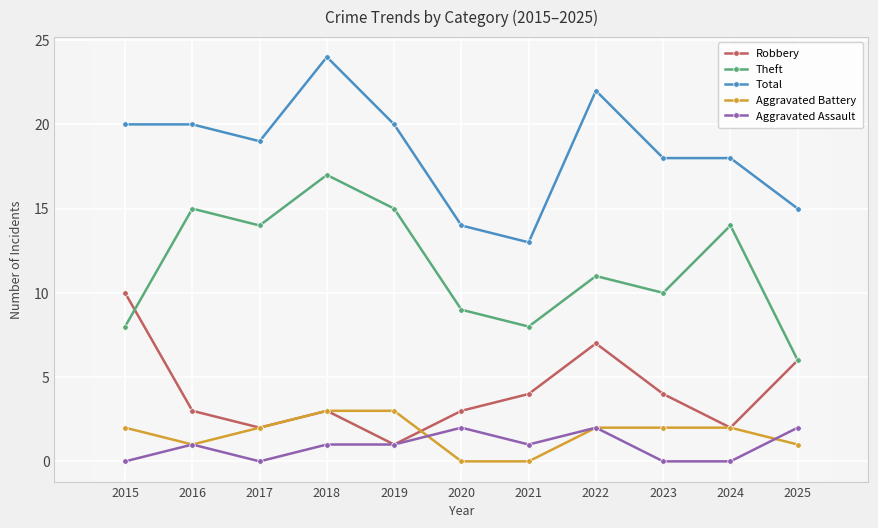

Reading left to right, what are all the values shown in this chart?

Robbery: 2015=10	2016=3	2017=2	2018=3	2019=1	2020=3	2021=4	2022=7	2023=4	2024=2	2025=6
Theft: 2015=8	2016=15	2017=14	2018=17	2019=15	2020=9	2021=8	2022=11	2023=10	2024=14	2025=6
Total: 2015=20	2016=20	2017=19	2018=24	2019=20	2020=14	2021=13	2022=22	2023=18	2024=18	2025=15
Aggravated Battery: 2015=2	2016=1	2017=2	2018=3	2019=3	2020=0	2021=0	2022=2	2023=2	2024=2	2025=1
Aggravated Assault: 2015=0	2016=1	2017=0	2018=1	2019=1	2020=2	2021=1	2022=2	2023=0	2024=0	2025=2